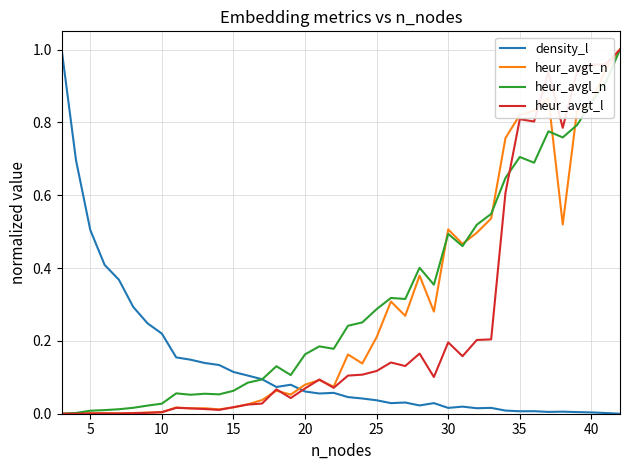

What are all the series names shown in the legend?

density_l, heur_avgt_n, heur_avgl_n, heur_avgt_l